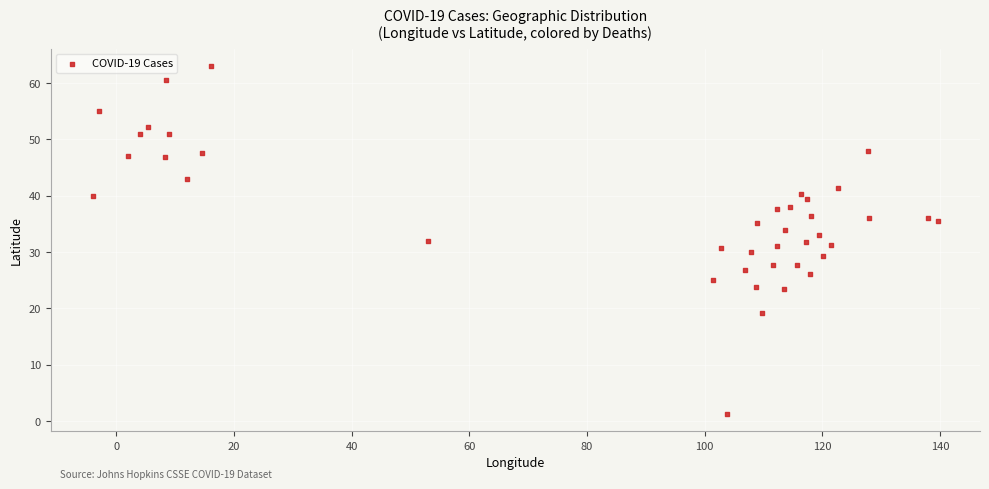

What is the range of Y values (max minus min)?

61.7